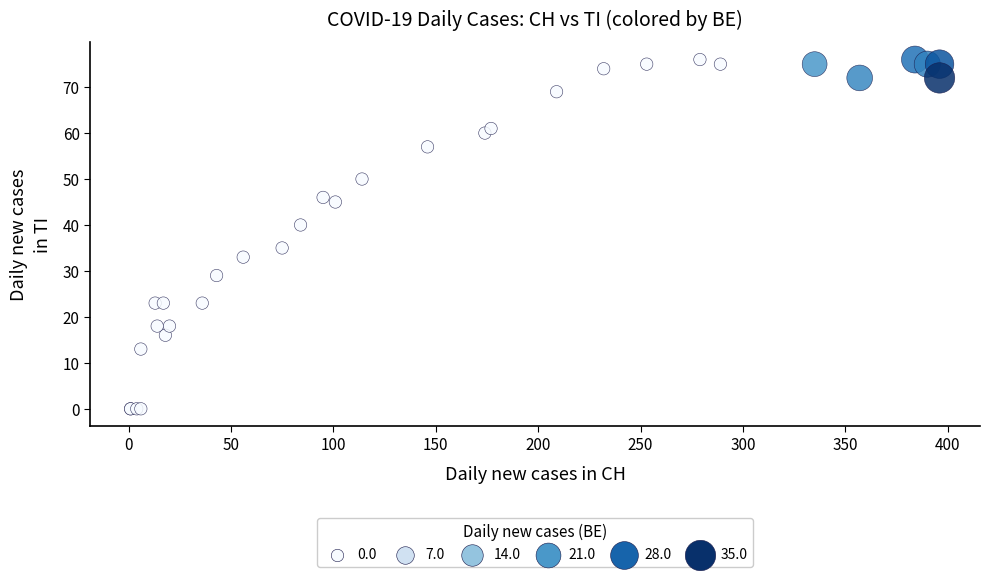

What Y value in the scatter plot is closest to 38?

40